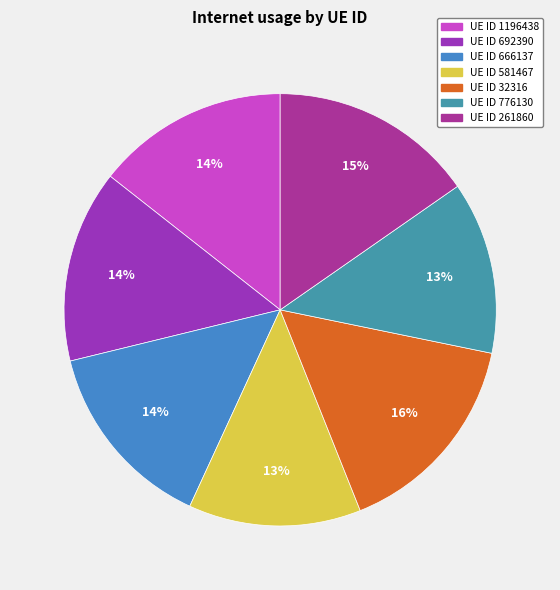

How many slices are in this pie chart?

7